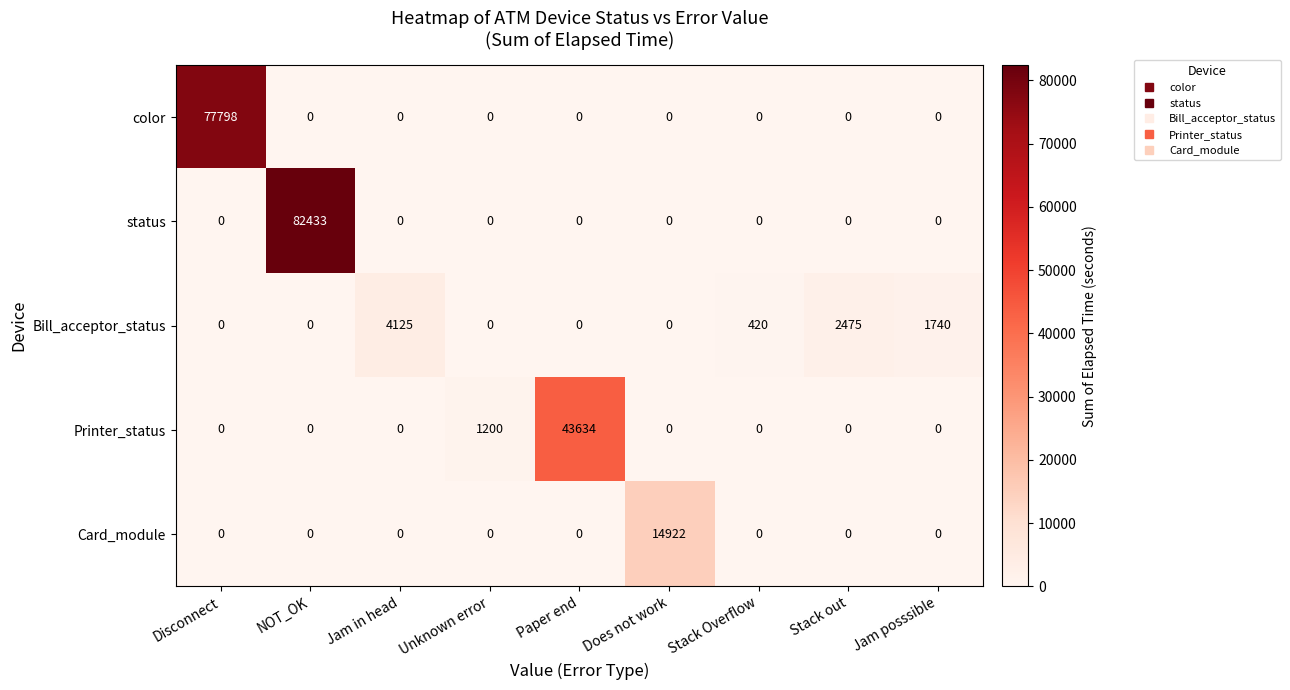

True or false: color has a value of 0 at Paper end.

True